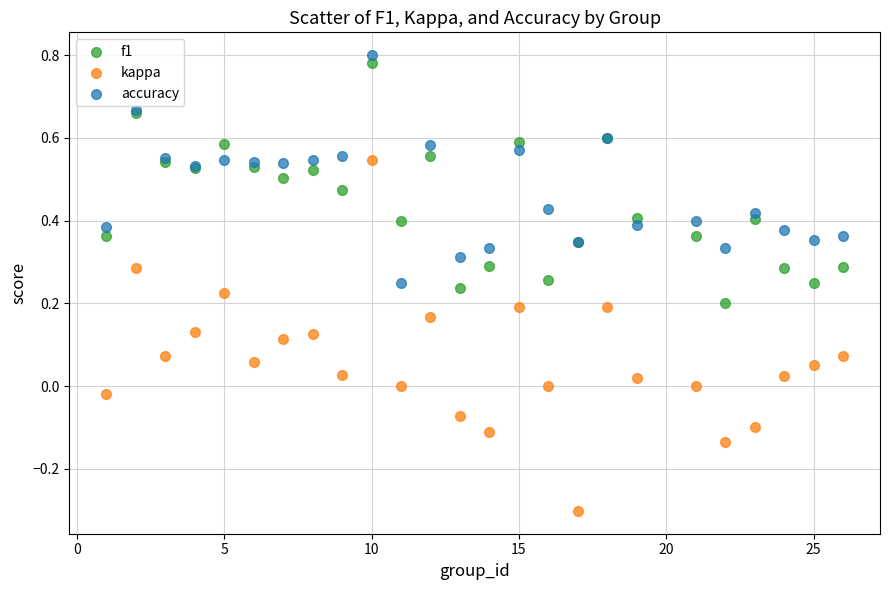

Which series reaches the minimum Y coordinate?

kappa